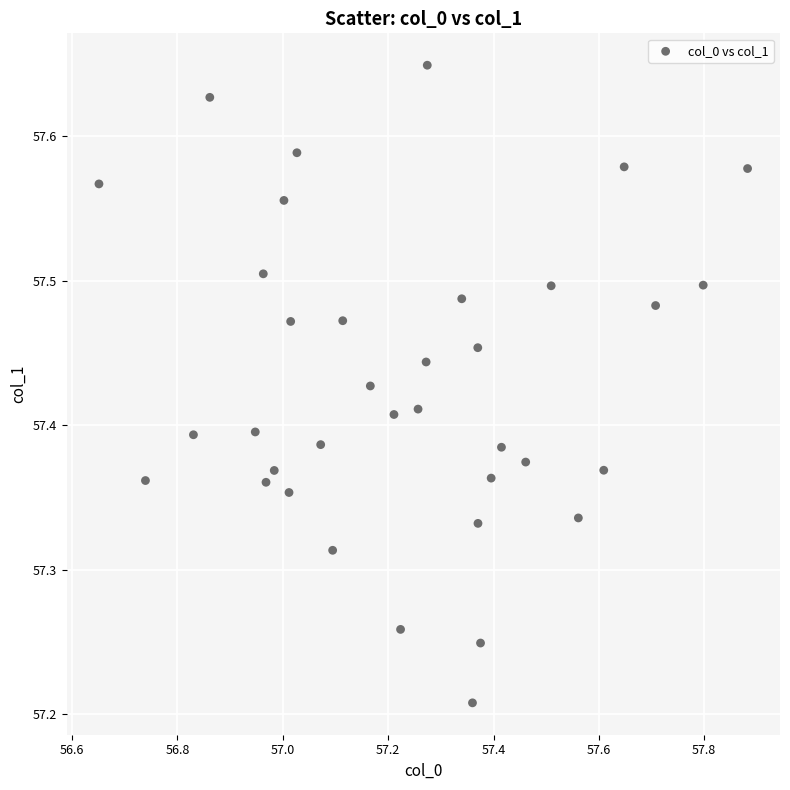

What is the range of Y values (max minus min)?

0.4